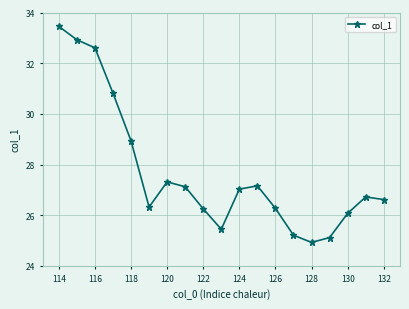

What is the greatest value displayed?

33.5